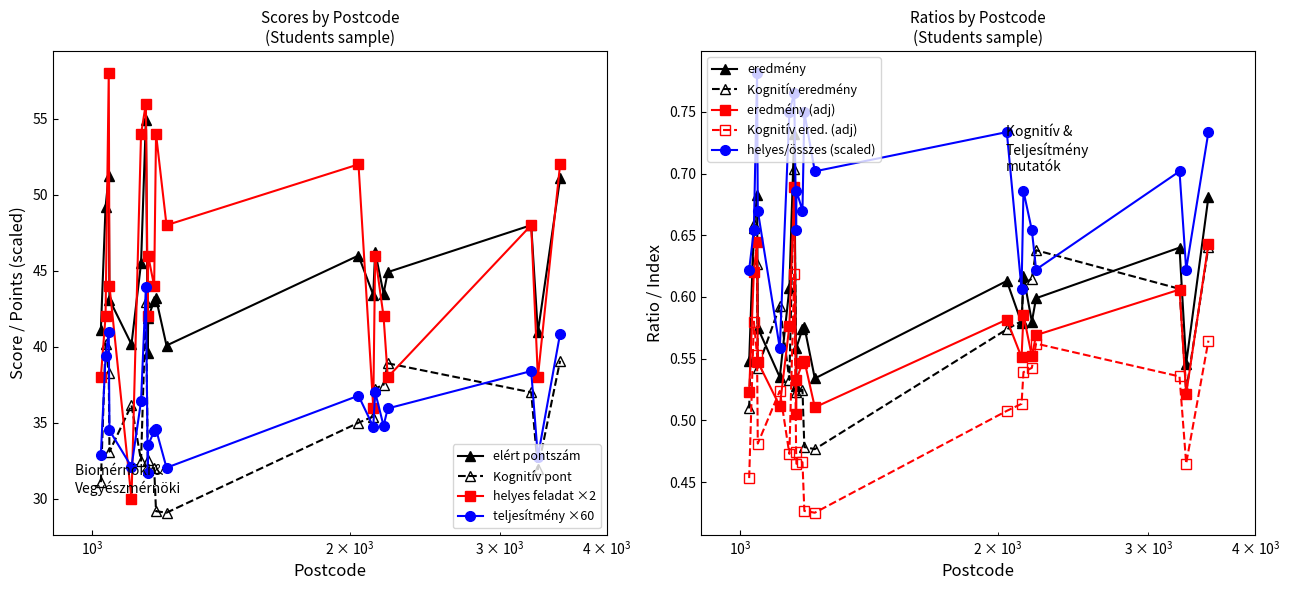

True or false: teljesítmény index and eredmény cross at least once.

False